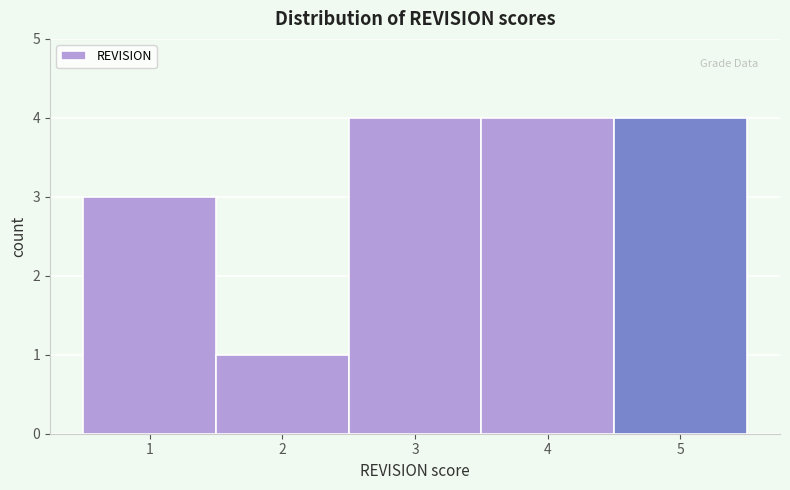

Reading left to right, list every bar in this chart as the range it spans on the x-axis followed by its height. The values are not printed on the chart, so give them approximately, as read against the axis.

0.5 to 1.5: 3
1.5 to 2.5: 1
2.5 to 3.5: 4
3.5 to 4.5: 4
4.5 to 5.5: 4